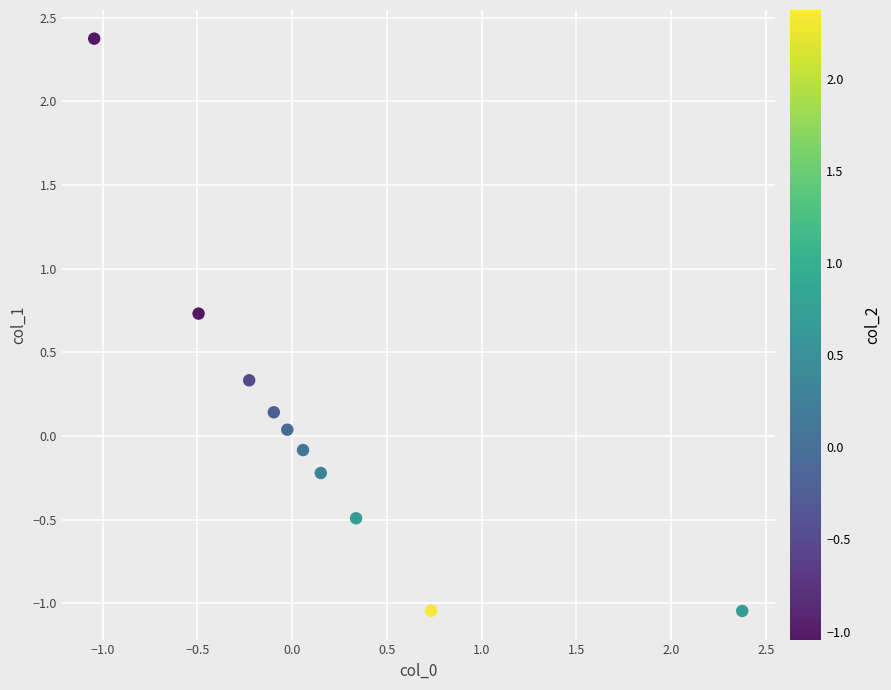

What is the range of Y values (max minus min)?

3.4